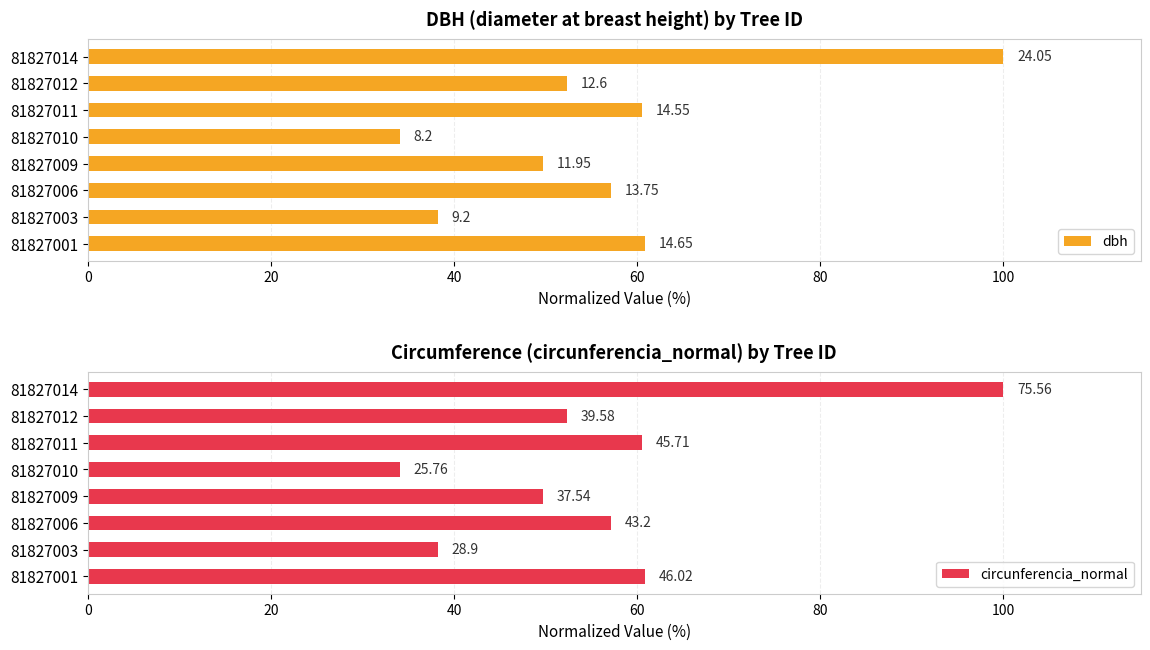

Reading left to right, extract all data points from this chart.

dbh: 60.9	38.3	57.2	49.7	34.1	60.5	52.4	100.0
circunferencia_normal: 60.9	38.2	57.2	49.7	34.1	60.5	52.4	100.0